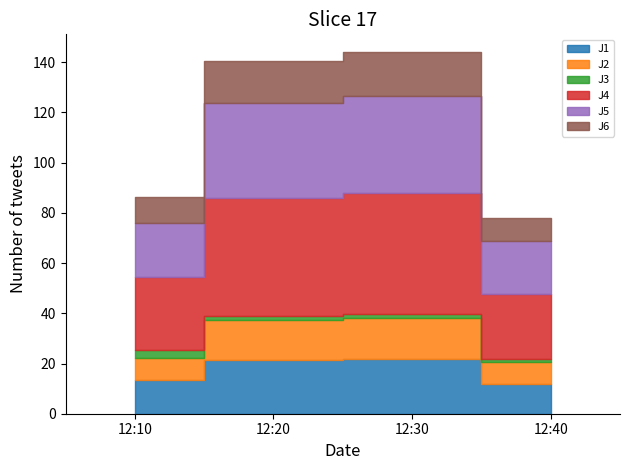

What is the average value of the J3 series?

2.0